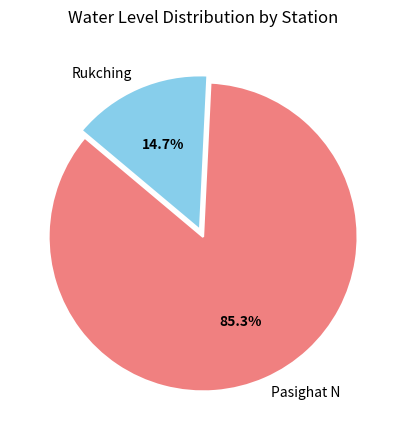

The Pasighat N slice represents 71% of the pie. True or false?

False